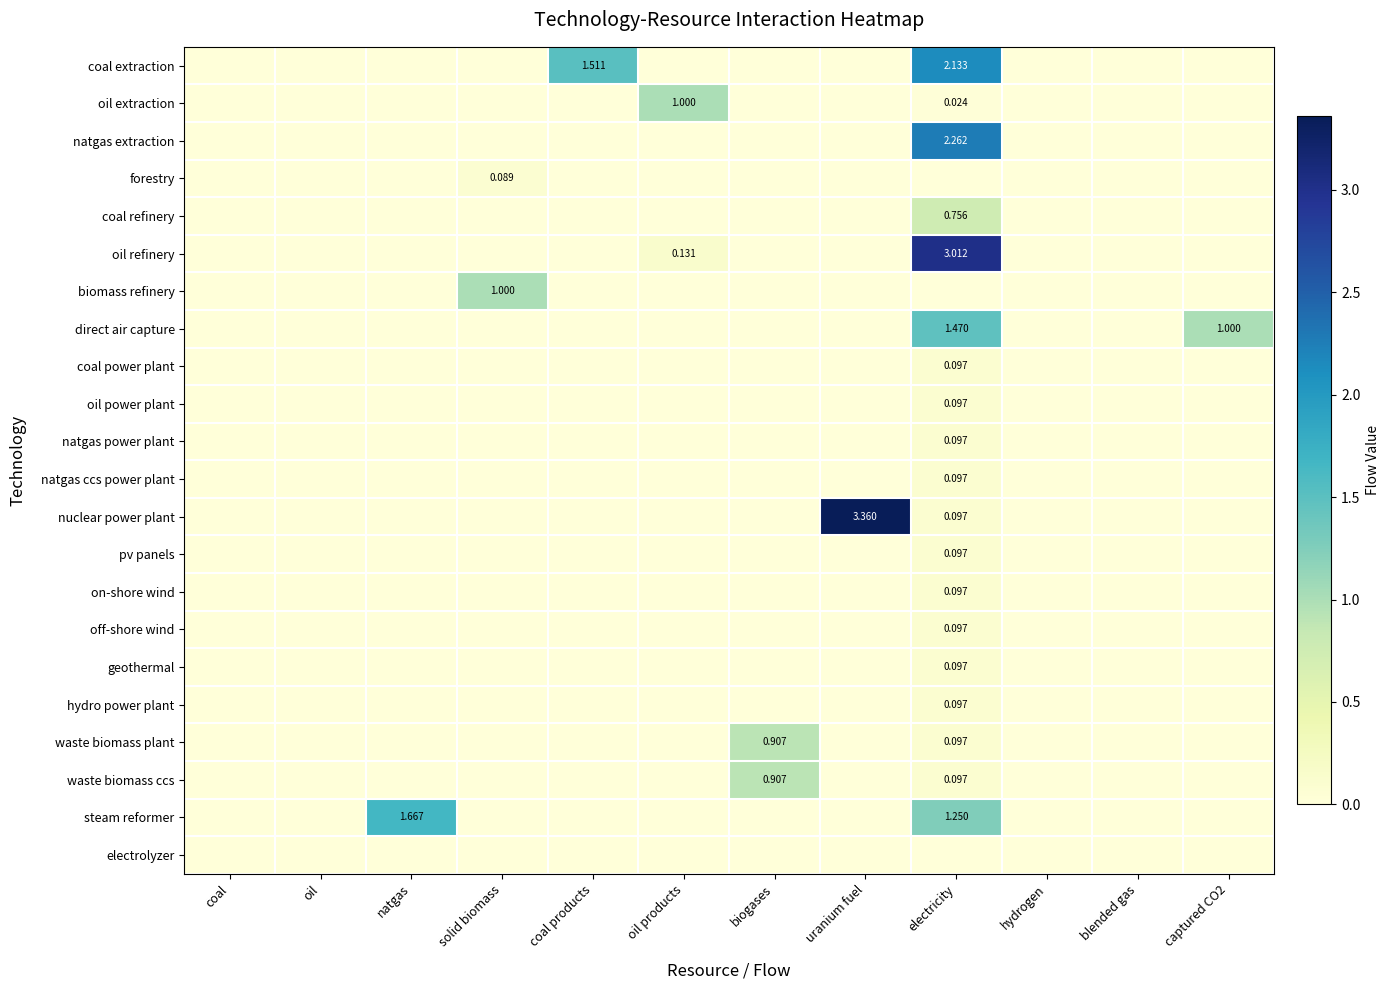

Count the on-shore wind values in the range 0 to 1.

12